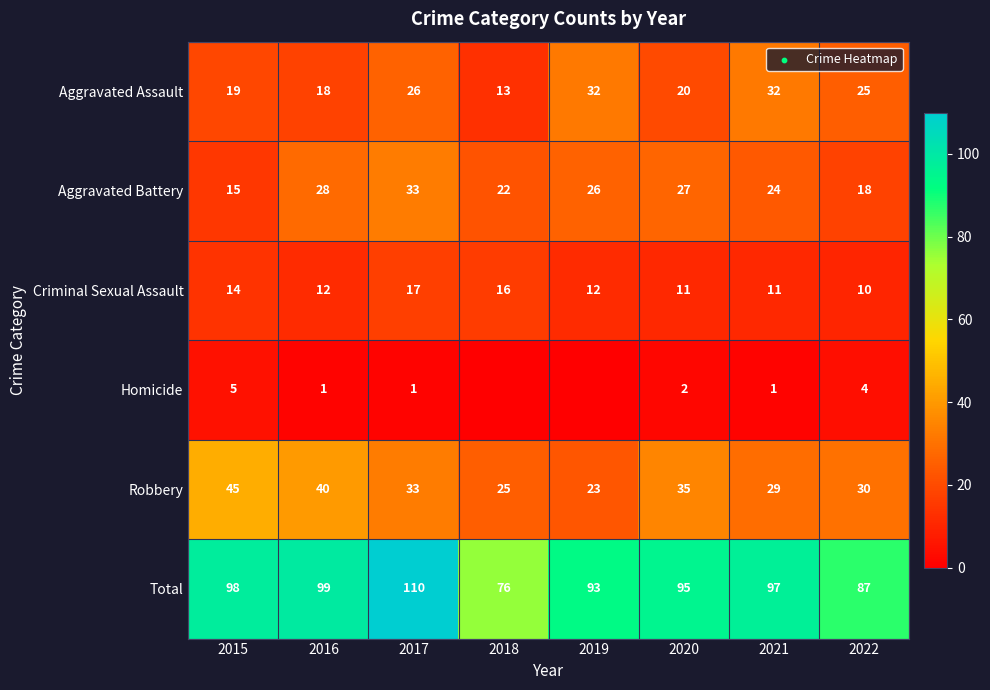

What value does the Criminal Sexual Assault series have at 2015?

14